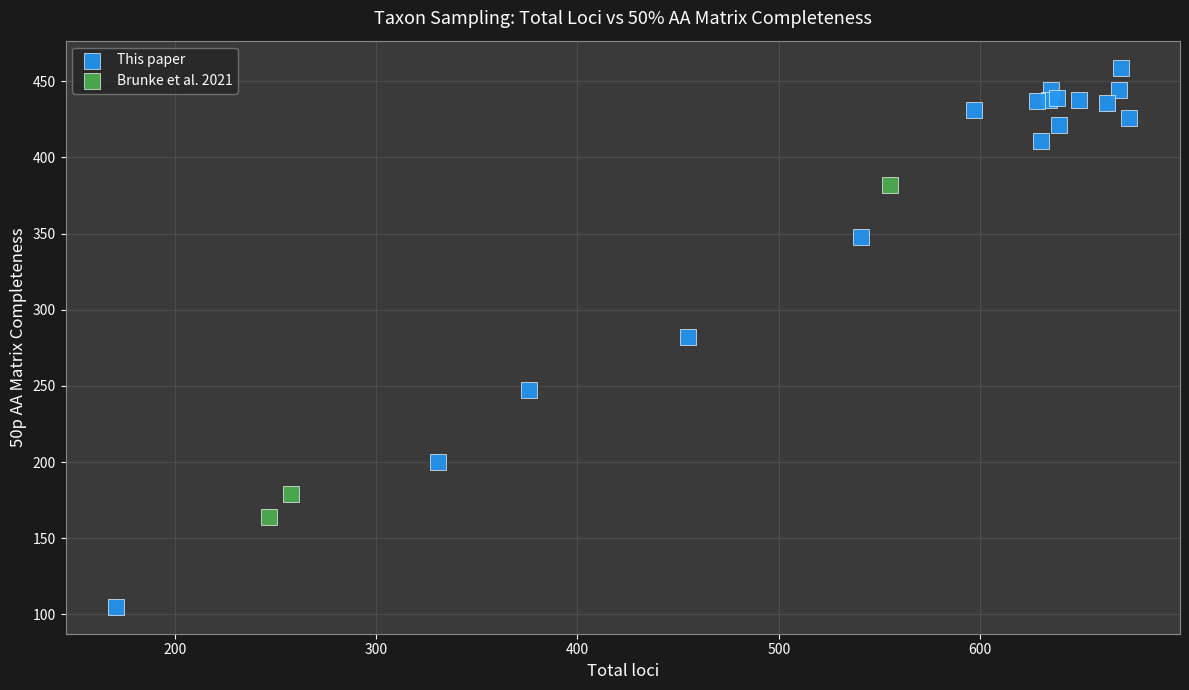

Which series has the largest Y range (max minus min)?

This paper